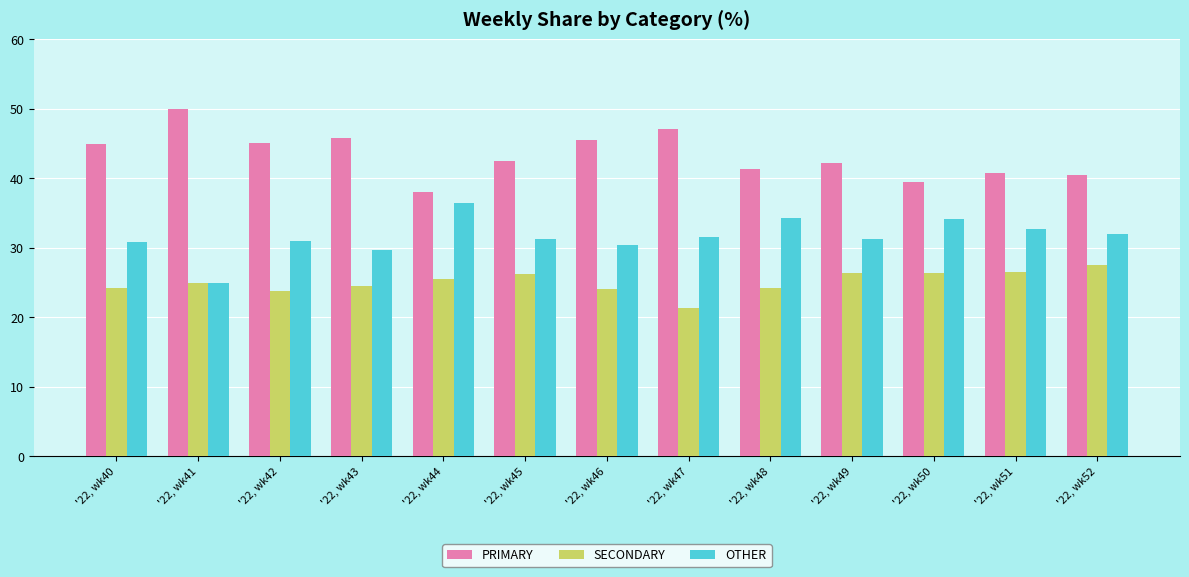

Rank the series by their maximum value, from highest to lowest.

PRIMARY, OTHER, SECONDARY